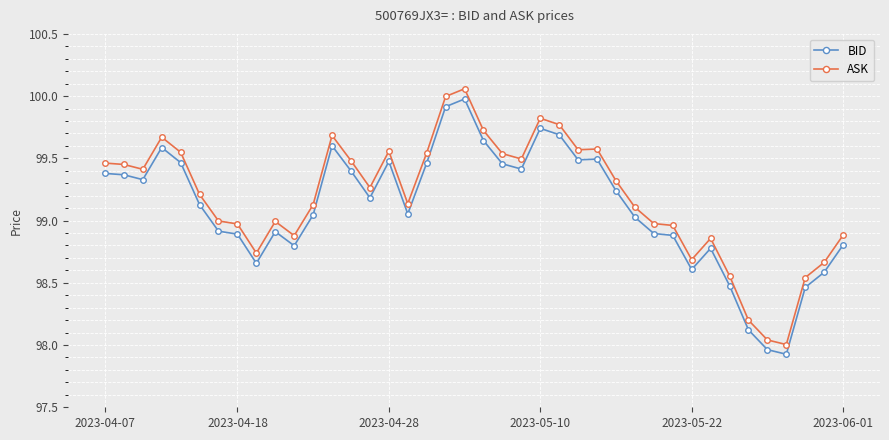

What is the minimum value for BID?

97.9